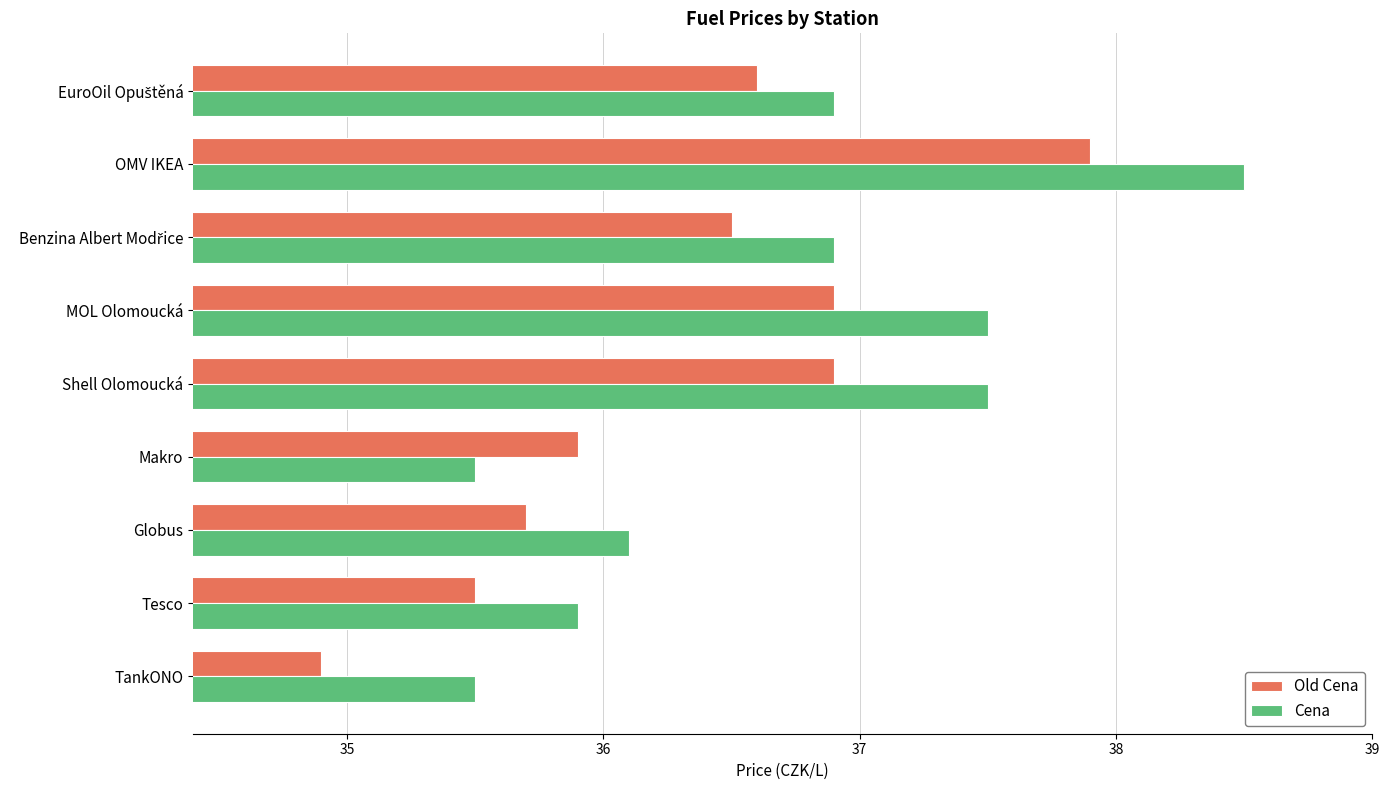

Rank the series by their average value, from highest to lowest.

Cena, Old Cena